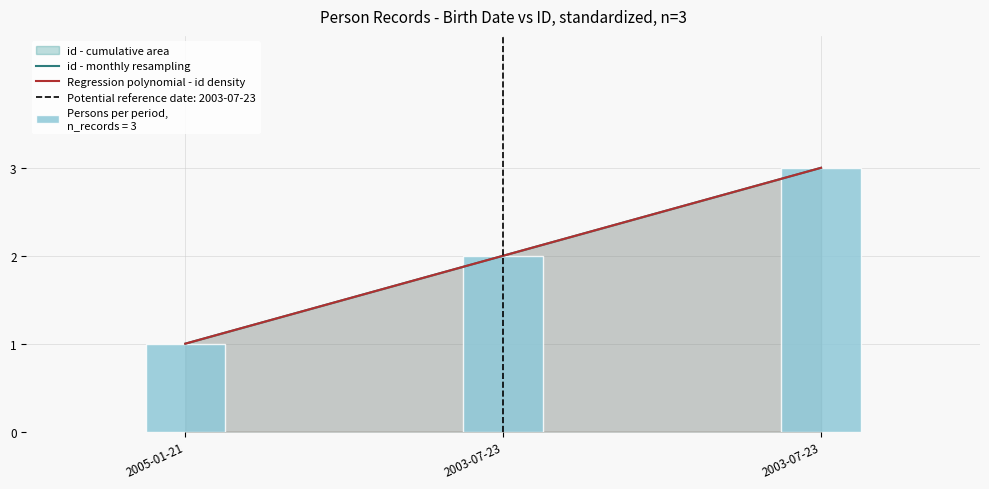

The chart shows a value of 3 at 2003-07-23. True or false?

True